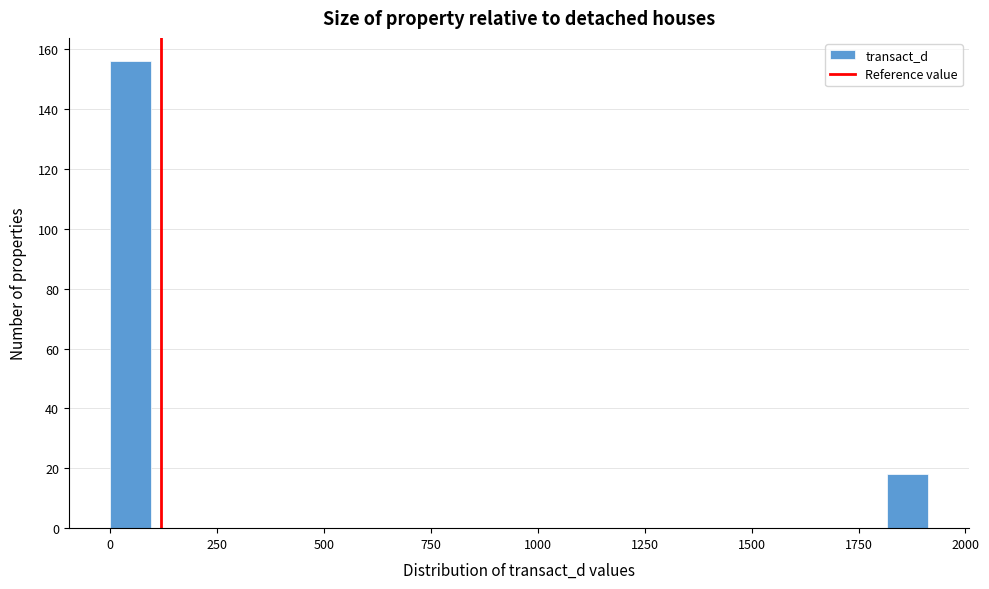

Read against the x-axis, roughly where is the centre of the tallest bar?

50